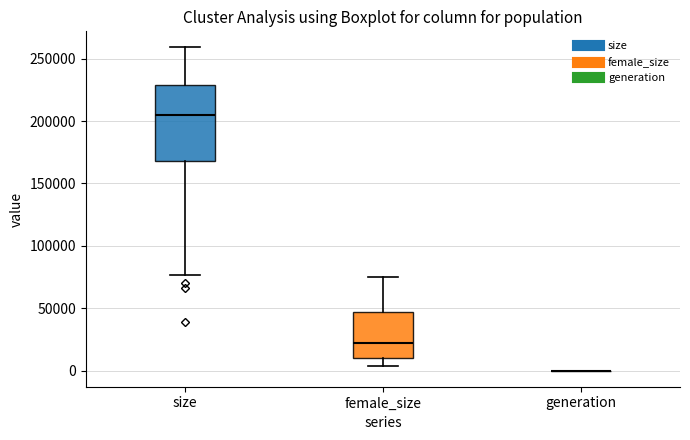

Reading left to right, read every box against the y-axis: the position of its median line, the range the box covers, and the ends of its whiskers. The values are not printed on the chart, so give them approximately, as read against the axis.

size: median 205000, box 170000 to 230000, whiskers 75000 to 260000
female_size: median 20000, box 10000 to 45000, whiskers 5000 to 75000
generation: box collapsed to a line at 0, whiskers 0 to 0